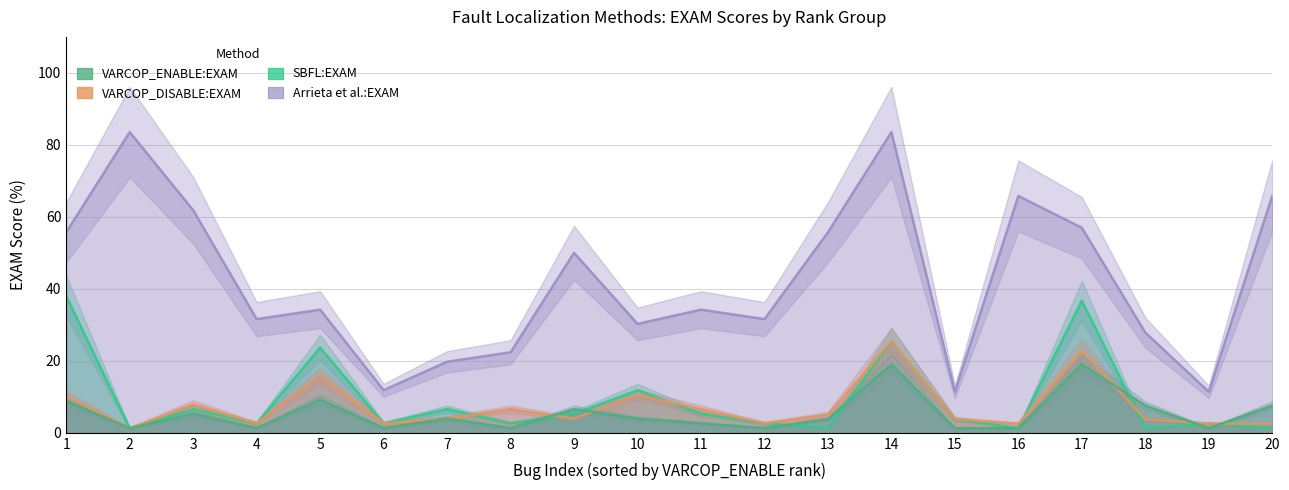

The VARCOP_ENABLE_BUGGY_PC_DETECTION:EXAM series shows 4.0 at 10. True or false?

True